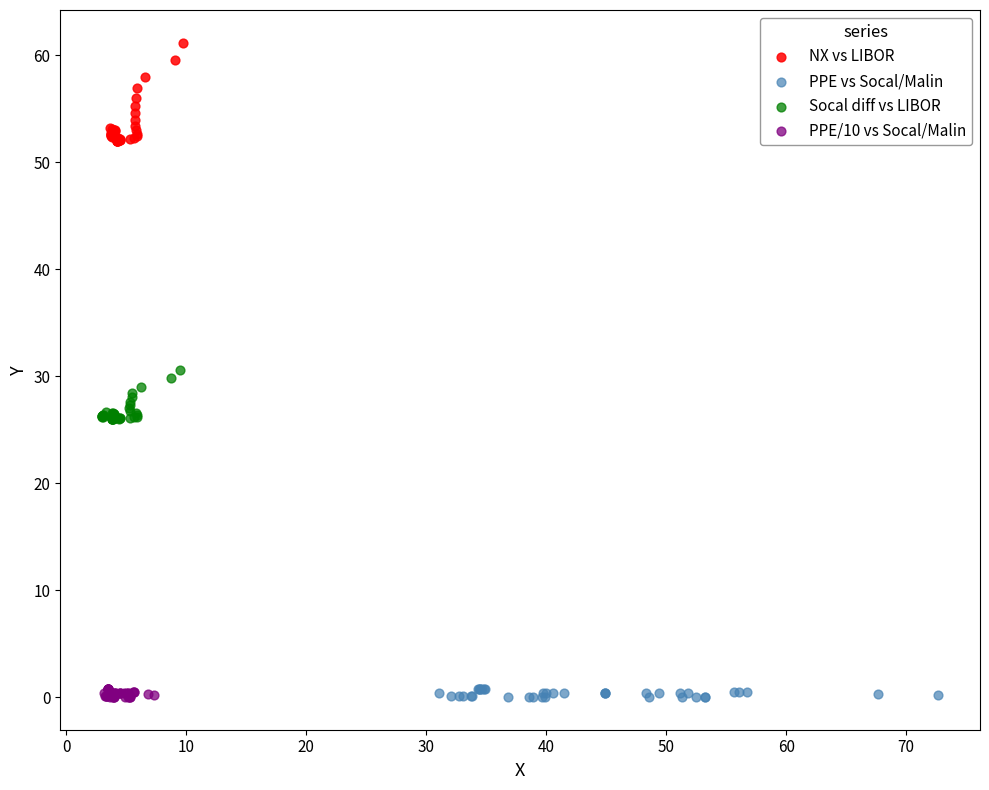

Which series contains the highest Y value?

NX vs LIBOR